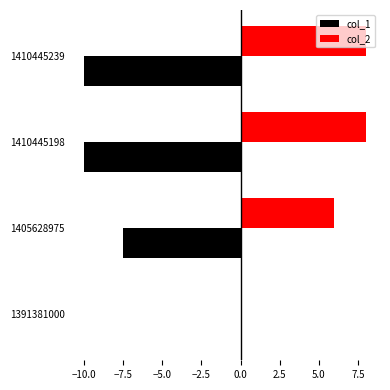

At which label is col_2 closest to 4?

1405628975